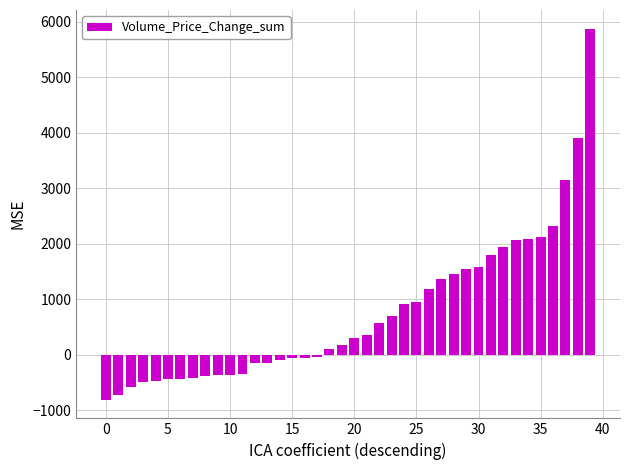

What is the value of the 28th bar from the left?

1356.8